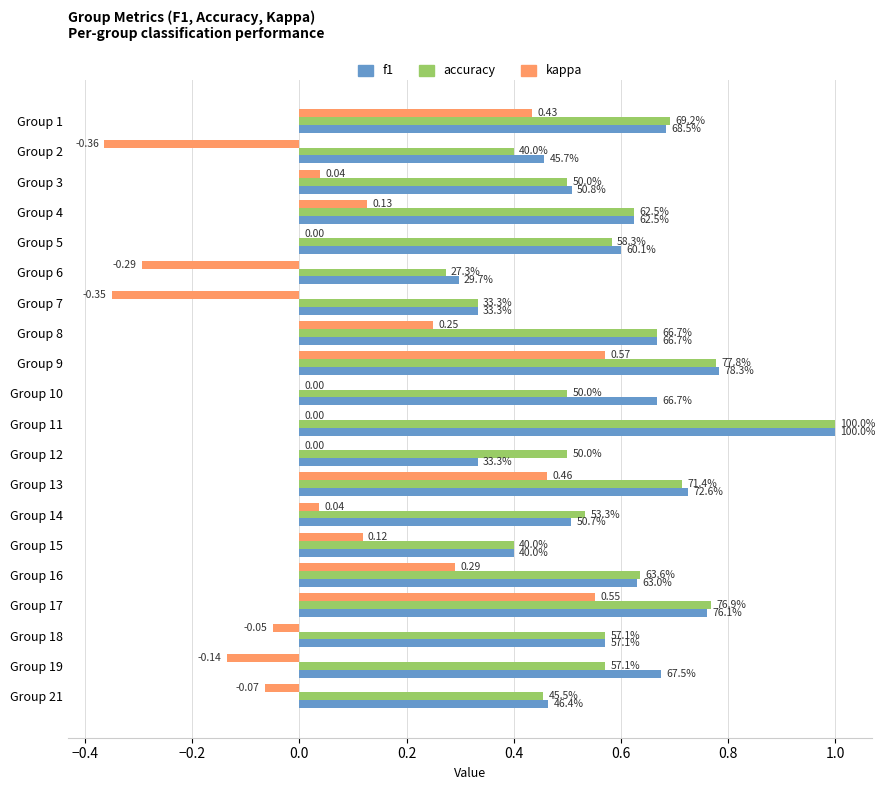

What are all the series names shown in the legend?

f1, accuracy, kappa